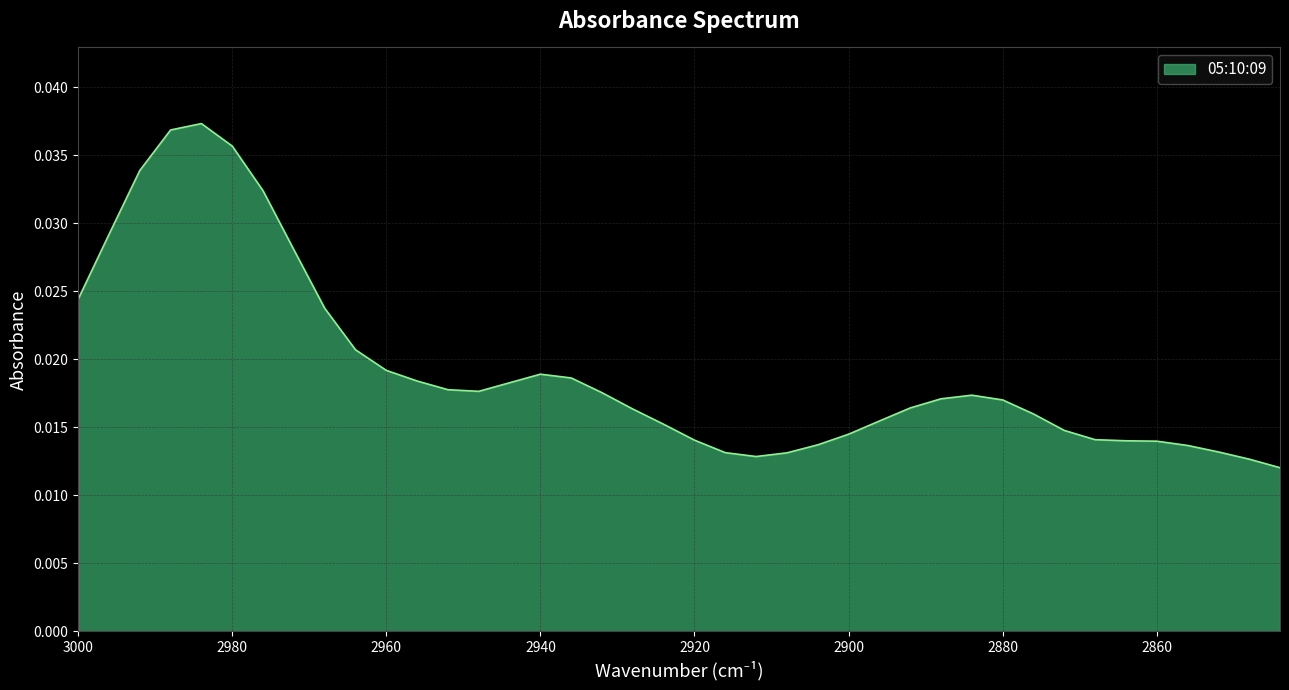

How many interior local peaks (higher than both neighbors) does the data have?

3